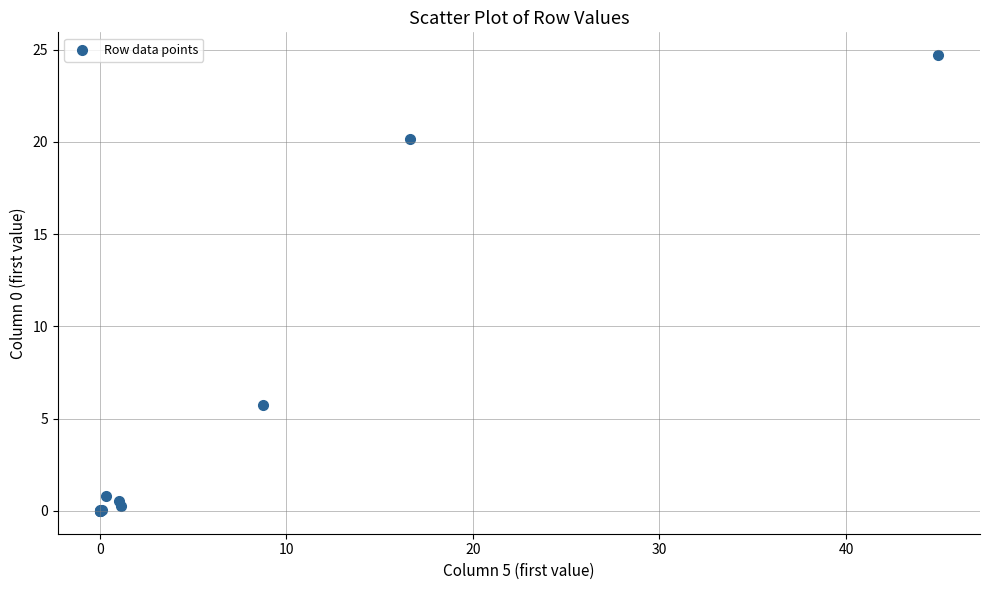

What Y value in the scatter plot is closest to 12?

5.7